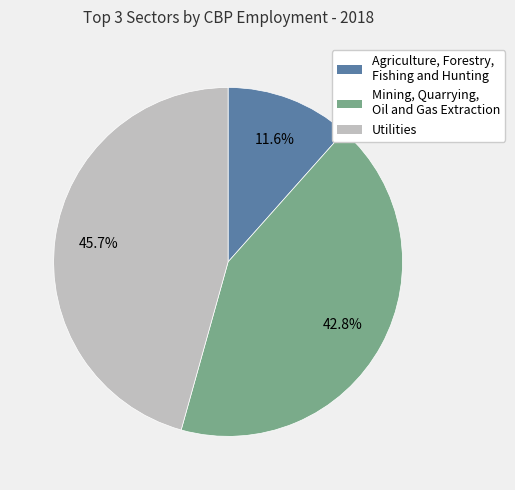

To the nearest percent, what is the average slice percentage?

33%